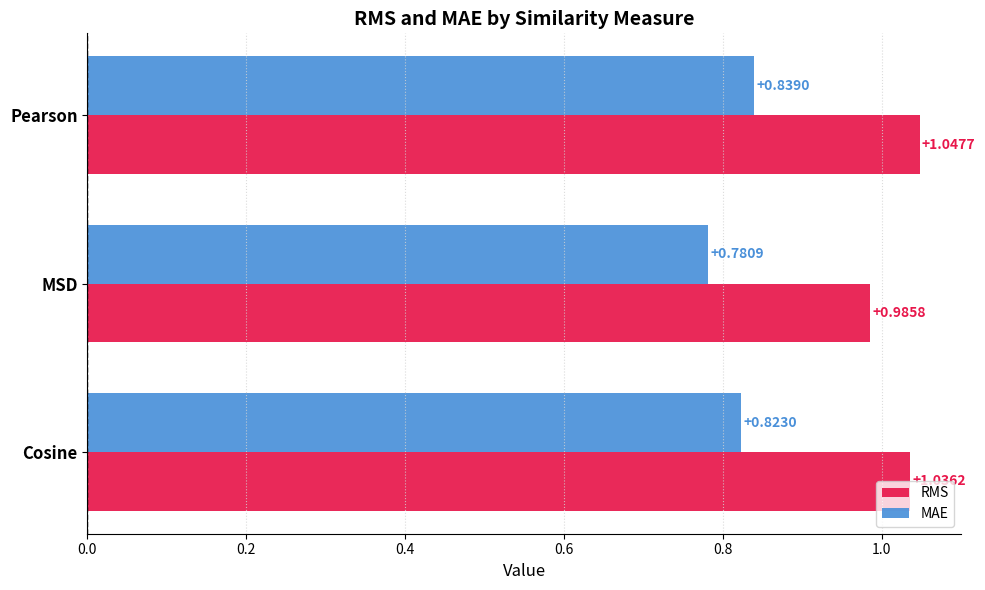

At how many categories does at least one series exceed 0?

3